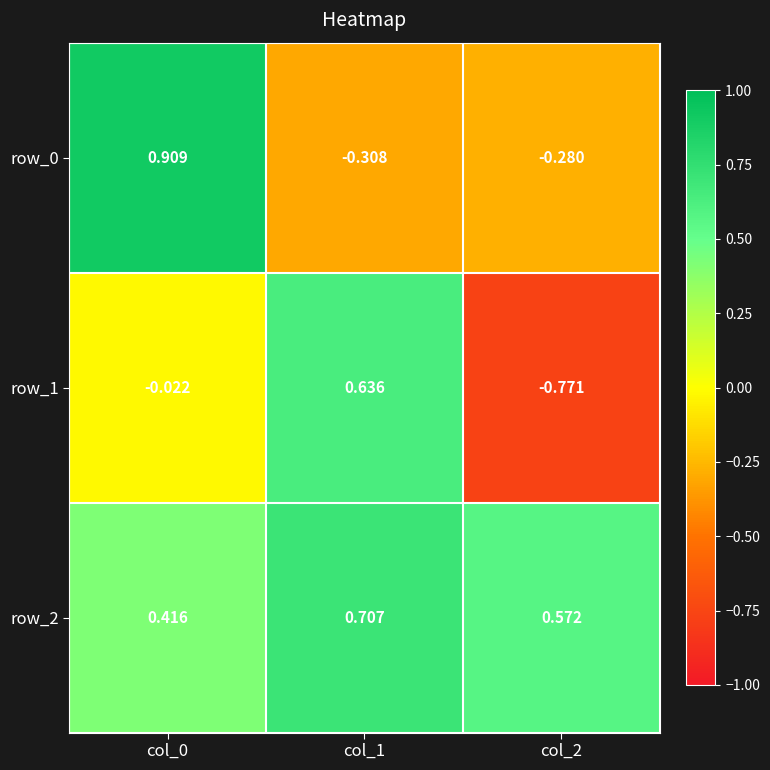

Is the value of row_1 at col_1 greater than the value of row_2 at col_1?

No